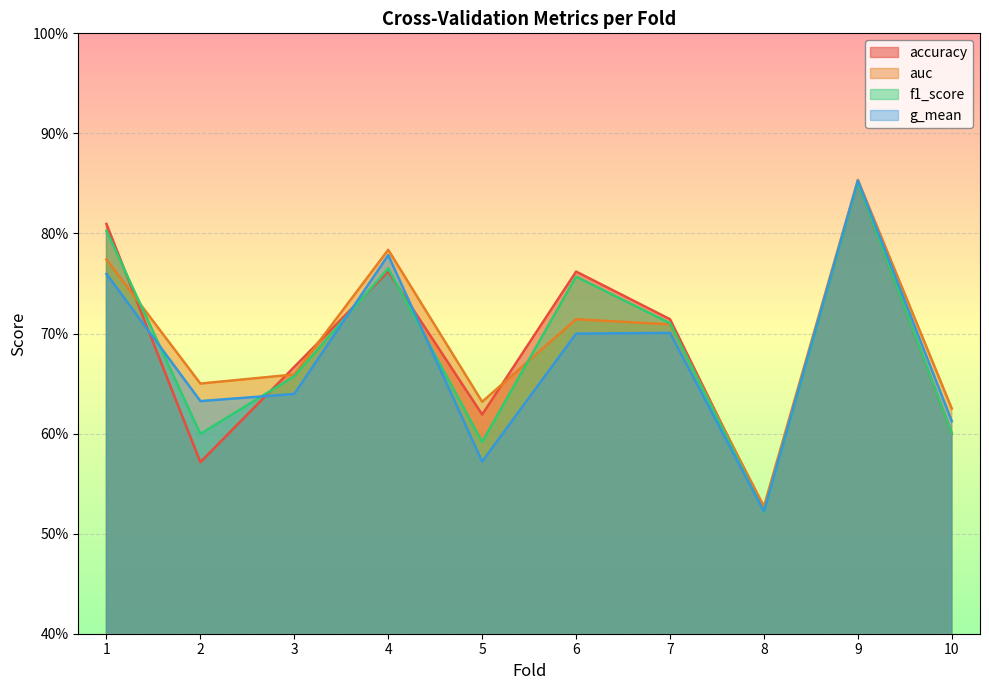

Reading left to right, list all the values displayed in this chart.

accuracy: 0.8	0.6	0.7	0.8	0.6	0.8	0.7	0.5	0.8	0.6
auc: 0.8	0.7	0.7	0.8	0.6	0.7	0.7	0.5	0.9	0.6
f1_score: 0.8	0.6	0.7	0.8	0.6	0.8	0.7	0.5	0.9	0.6
g_mean: 0.8	0.6	0.6	0.8	0.6	0.7	0.7	0.5	0.9	0.6